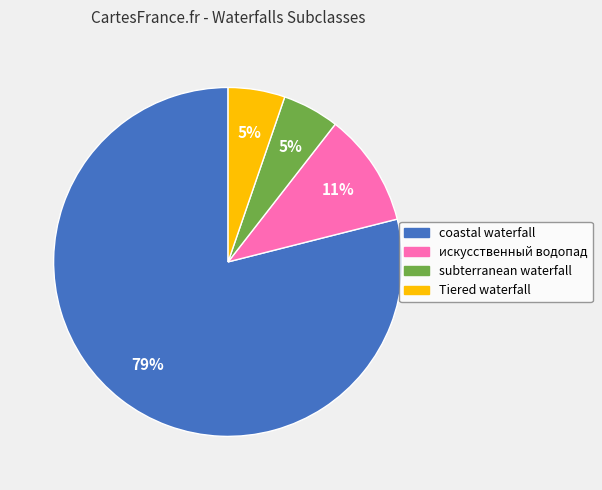

Is the sum of coastal waterfall and Tiered waterfall greater than half?

Yes